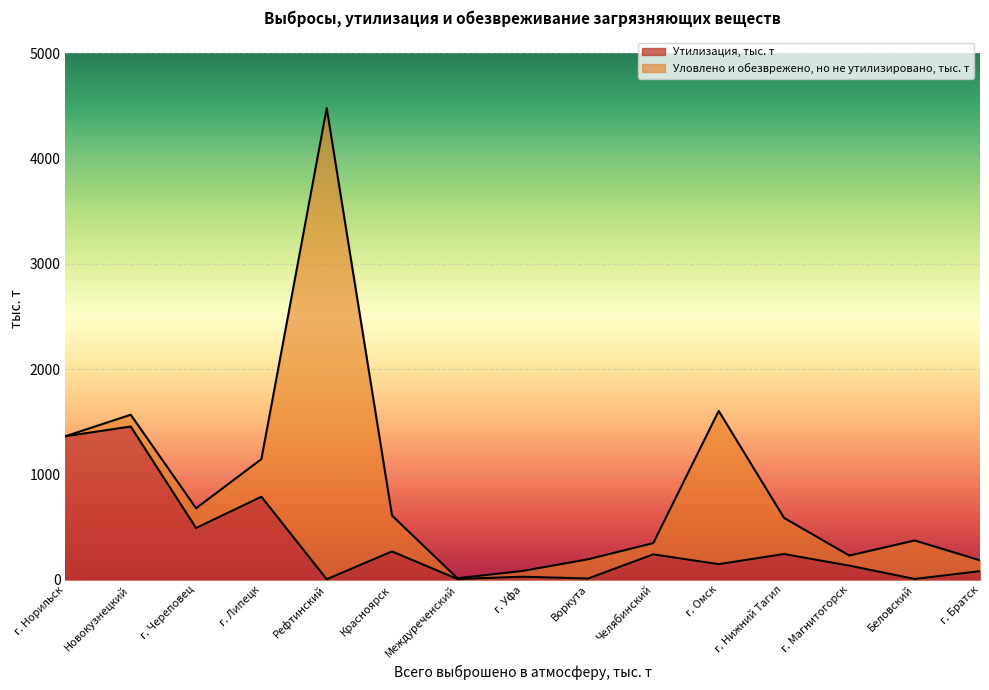

Reading left to right, extract all data points from this chart.

г. Норильск=1362.6	Новокузнецкий=1455.1	г. Череповец=490.4	г. Липецк=787.9	Рефтинский=3.5	Красноярск=268.0	Междуреченский=5.9	г. Уфа=27.8	Воркута=10.6	Челябинский=240.1	г. Омск=147.0	г. Нижний Тагил=243.3	г. Магнитогорск=133.0	Беловский=6.3	г. Братск=80.5